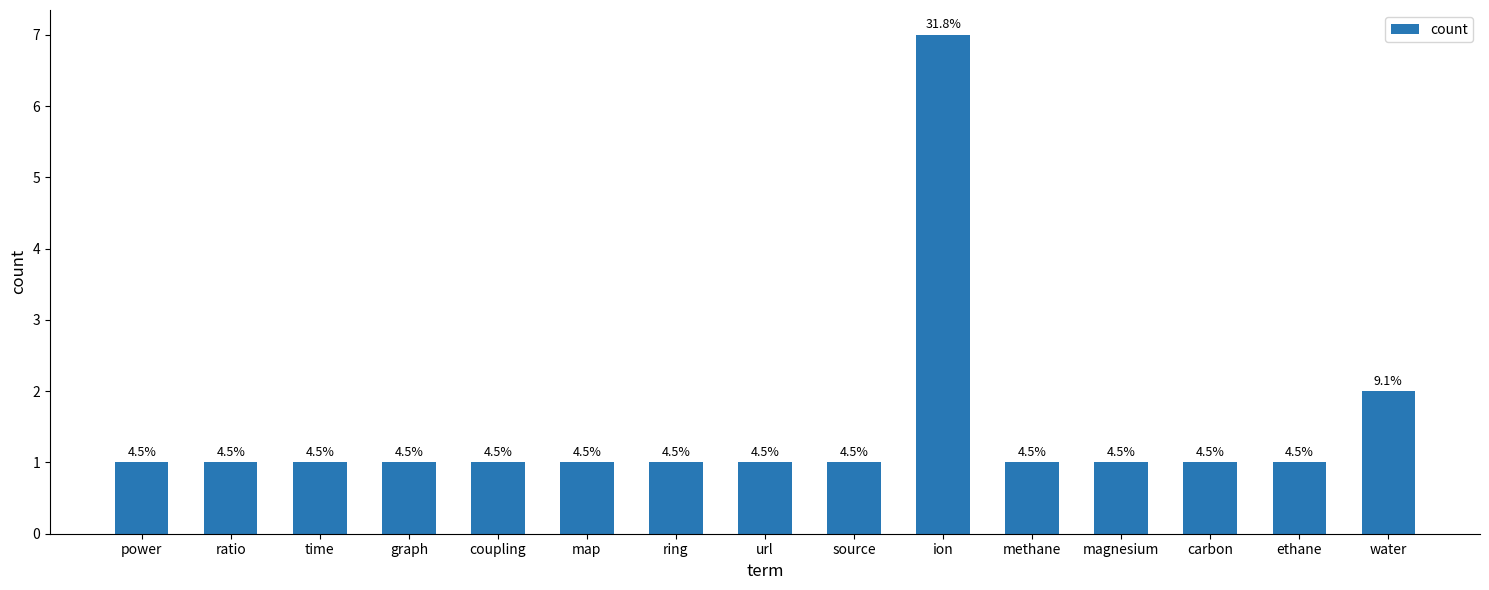

What is the label of the 4th bar from the left?

graph